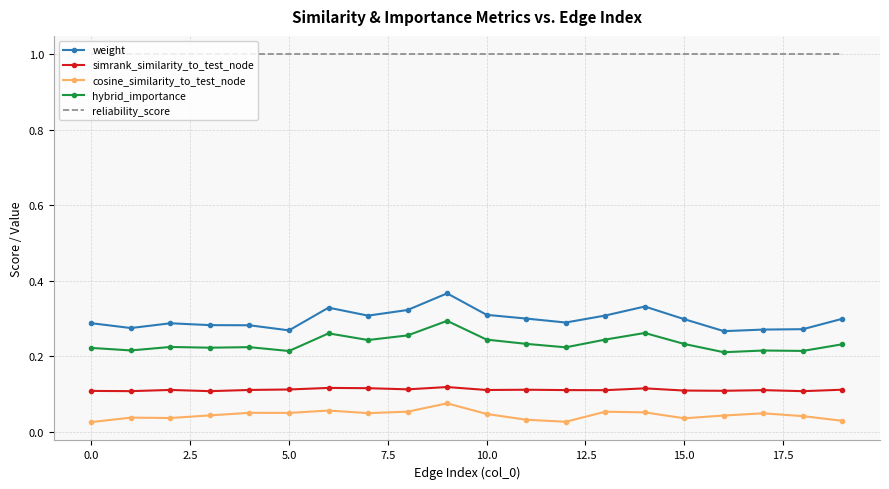

True or false: reliability_score and cosine_similarity_to_test_node cross at least once.

False